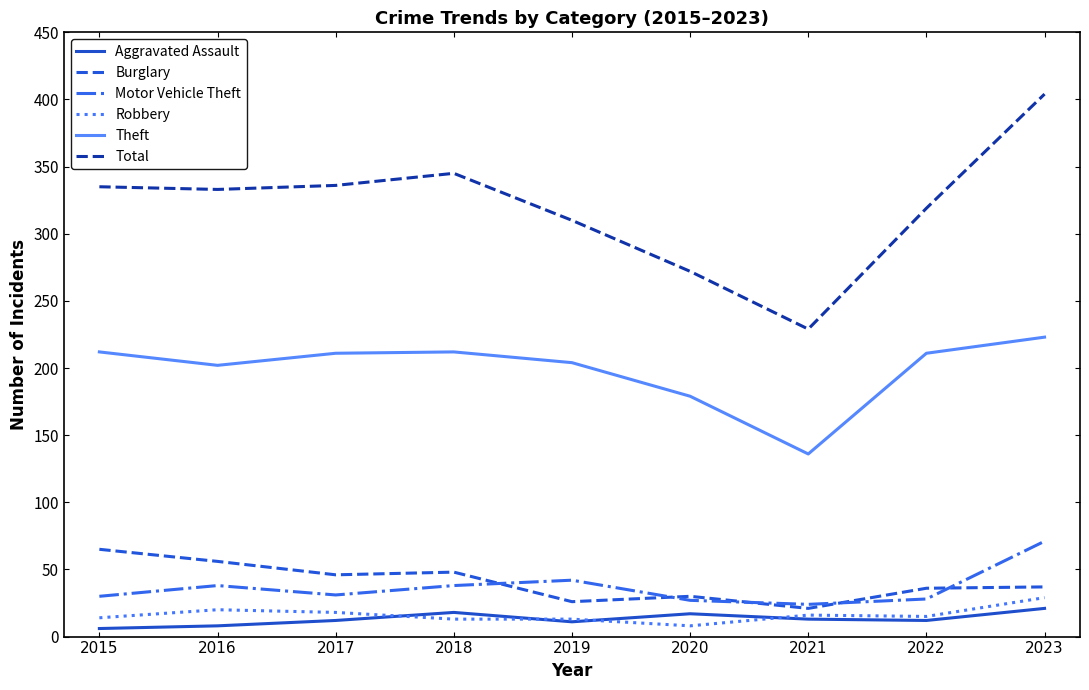

What are all the series names shown in the legend?

Aggravated Assault, Burglary, Motor Vehicle Theft, Robbery, Theft, Total